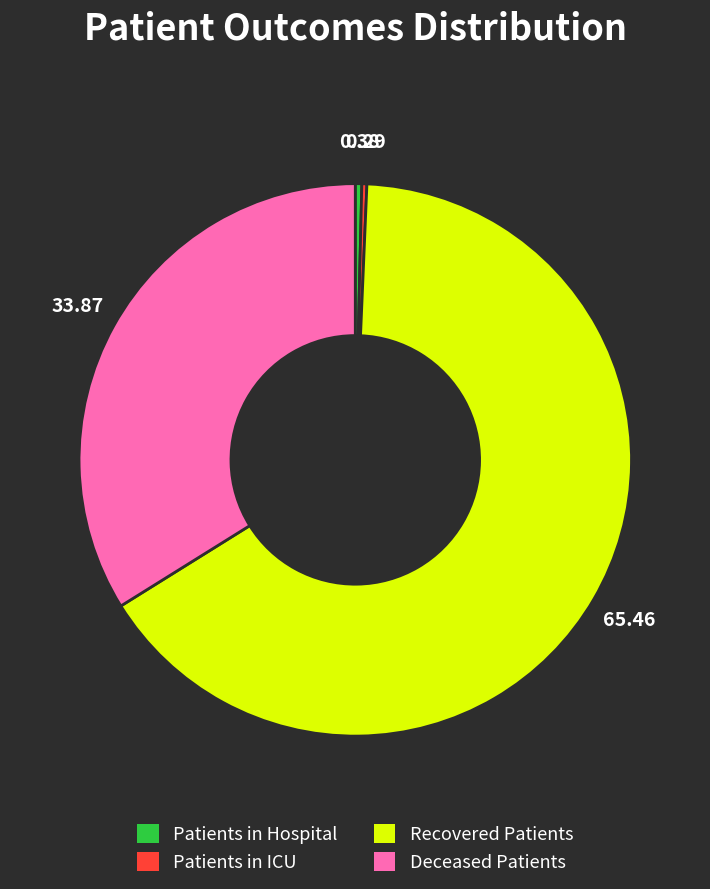

How many segments does this pie chart have?

4